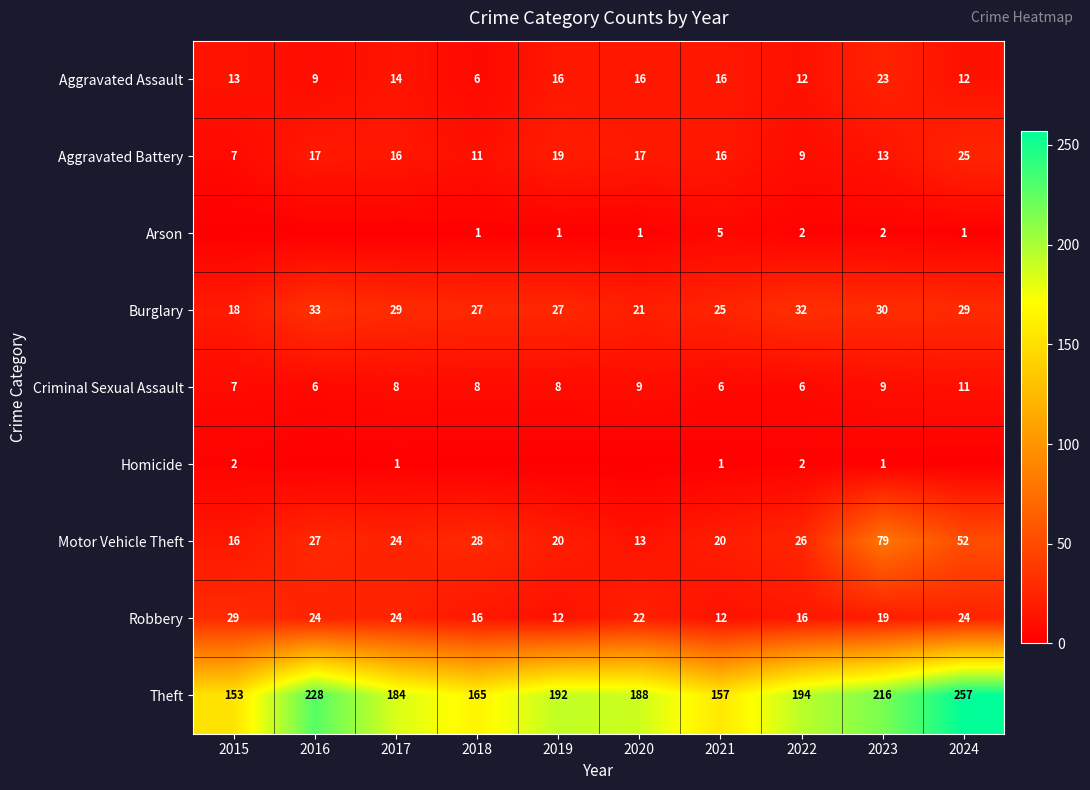

True or false: Criminal Sexual Assault has a value of 12 at 2018.

False